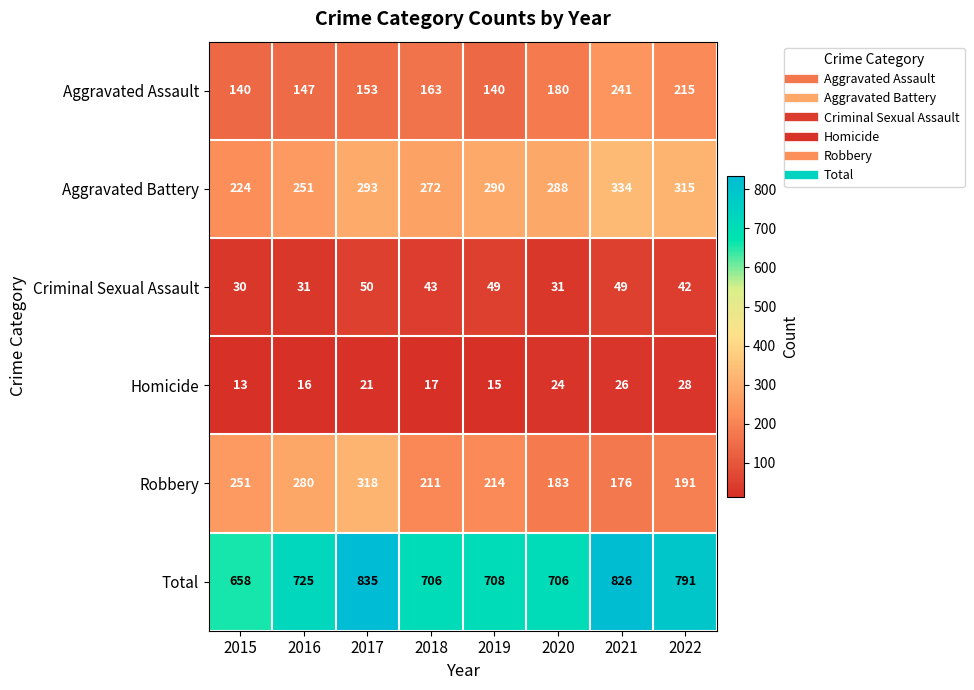

Which series has the largest range (max minus min)?

Total